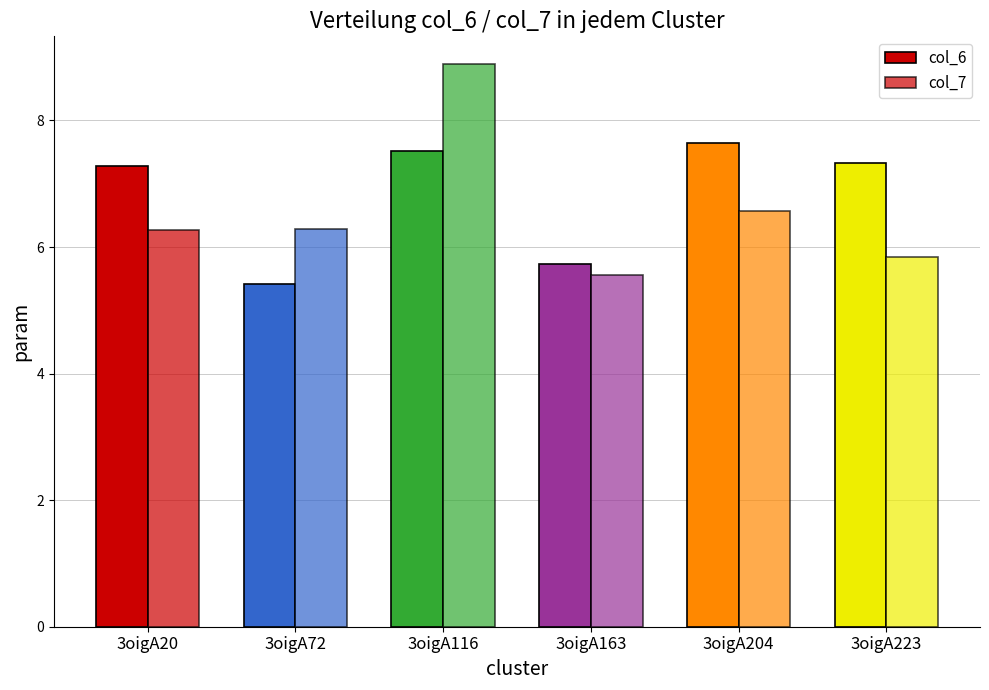

List the series in order of their peak value, highest first.

col_7, col_6